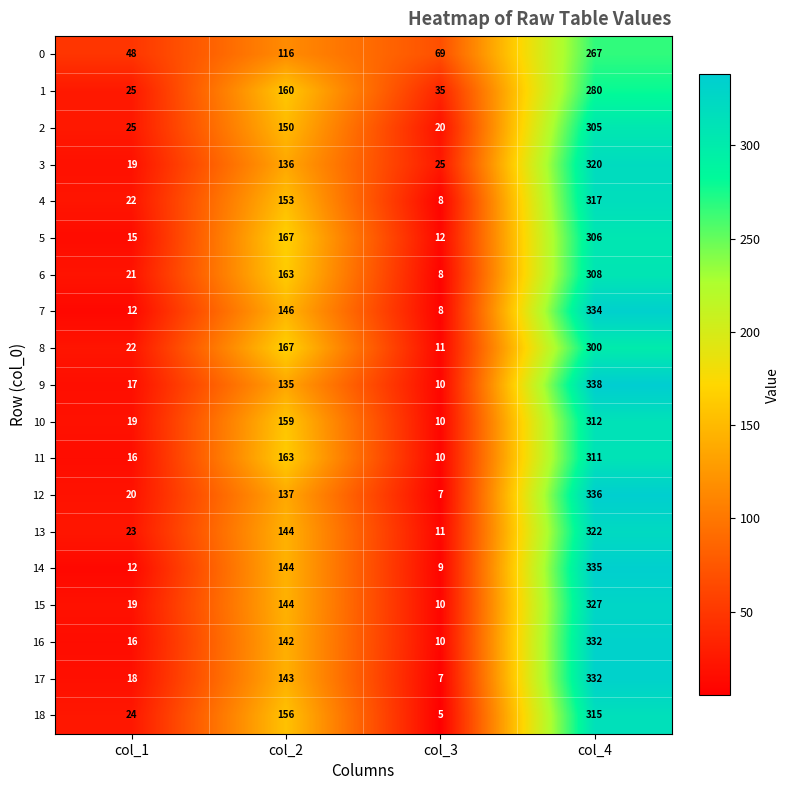

Rank the categories by 6 value from lowest to highest.

col_3, col_1, col_2, col_4